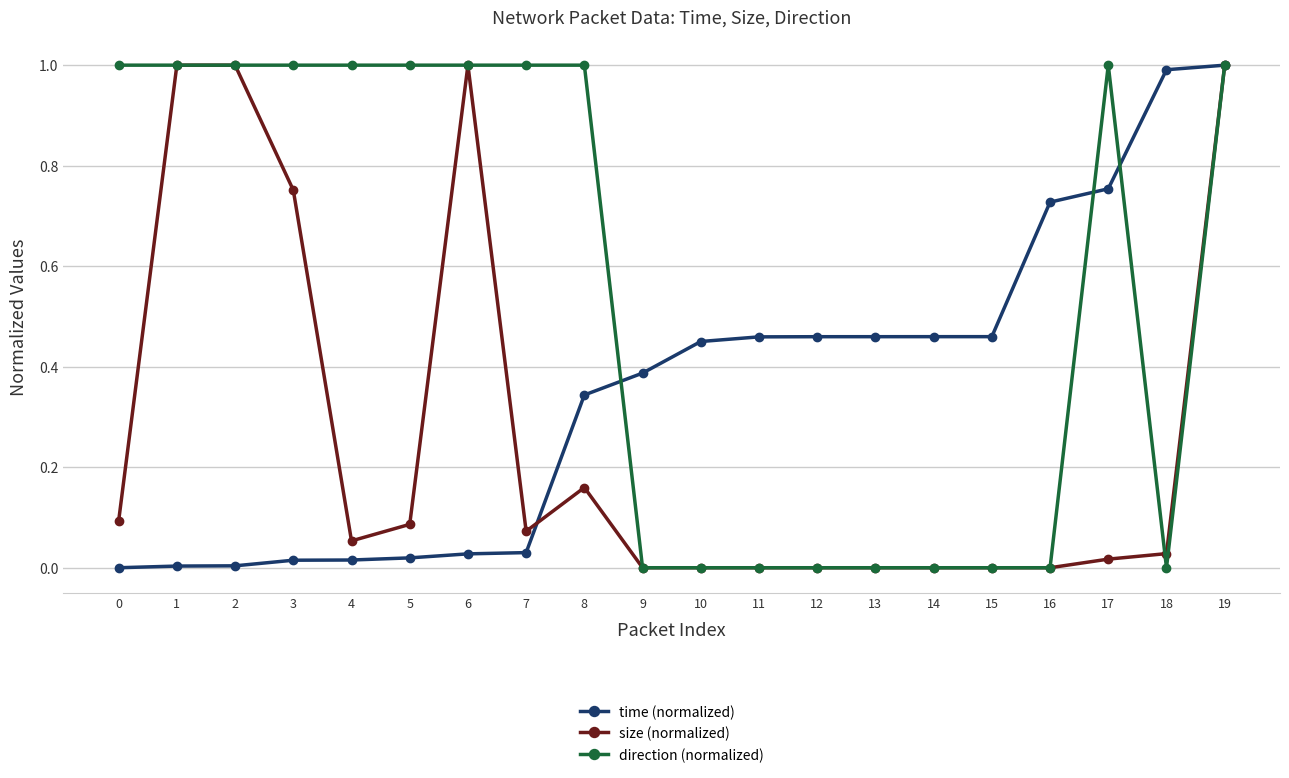

Is it true that direction (normalized) equals 1.4 at 8?

False